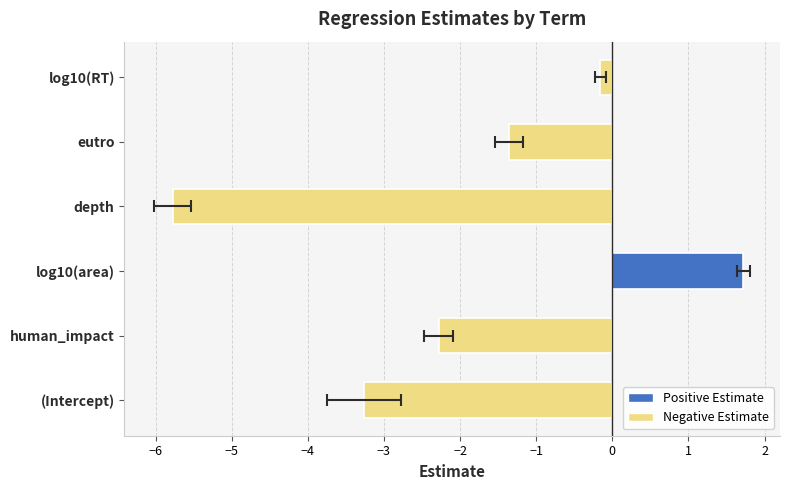

The value at depth is -5.8. True or false?

True